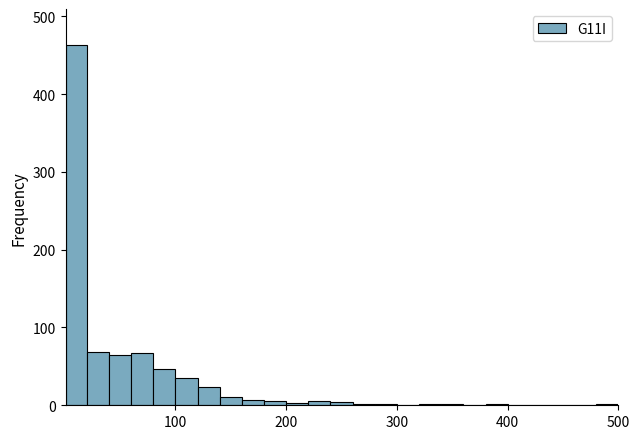

Around what value on the x-axis is the tallest bar? Give the approximate position of its centre, as read against the axis.

10